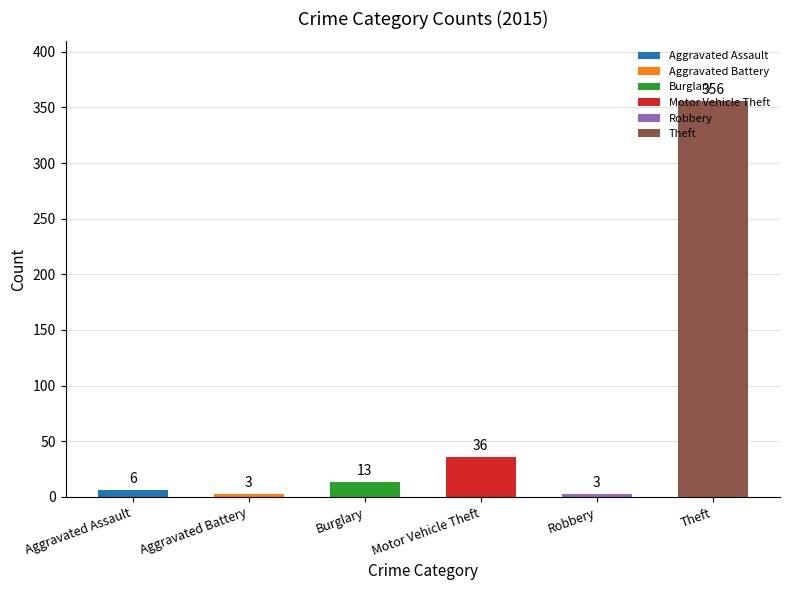

The value at Motor Vehicle Theft is 36. True or false?

True